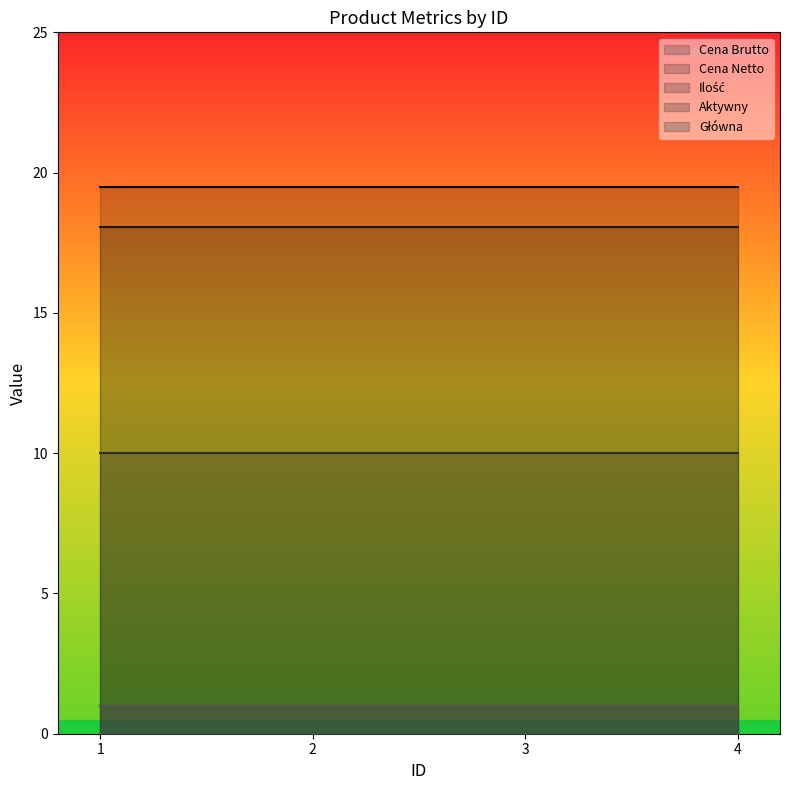

Reading left to right, extract all data points from this chart.

Cena Brutto: 19.5	19.5	19.5	19.5
Cena Netto: 18.1	18.1	18.1	18.1
Ilość: 10.0	10.0	10.0	10.0
Aktywny: 1.0	1.0	1.0	1.0
Główna: 1.0	1.0	1.0	1.0